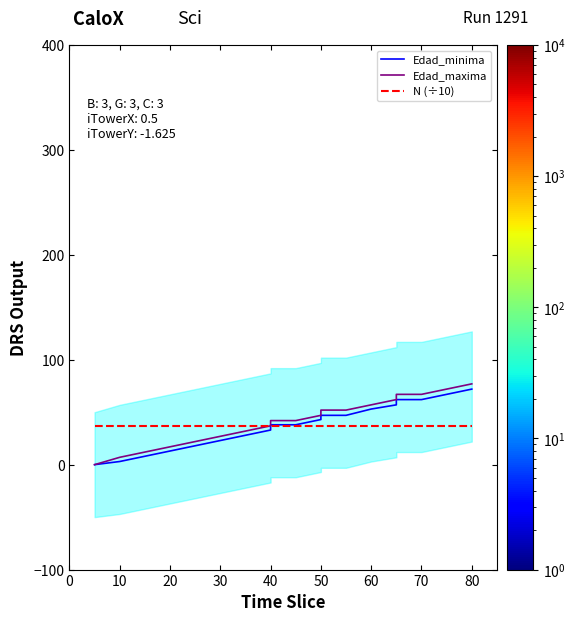

What is the sum of all Edad_maxima values?

791.0